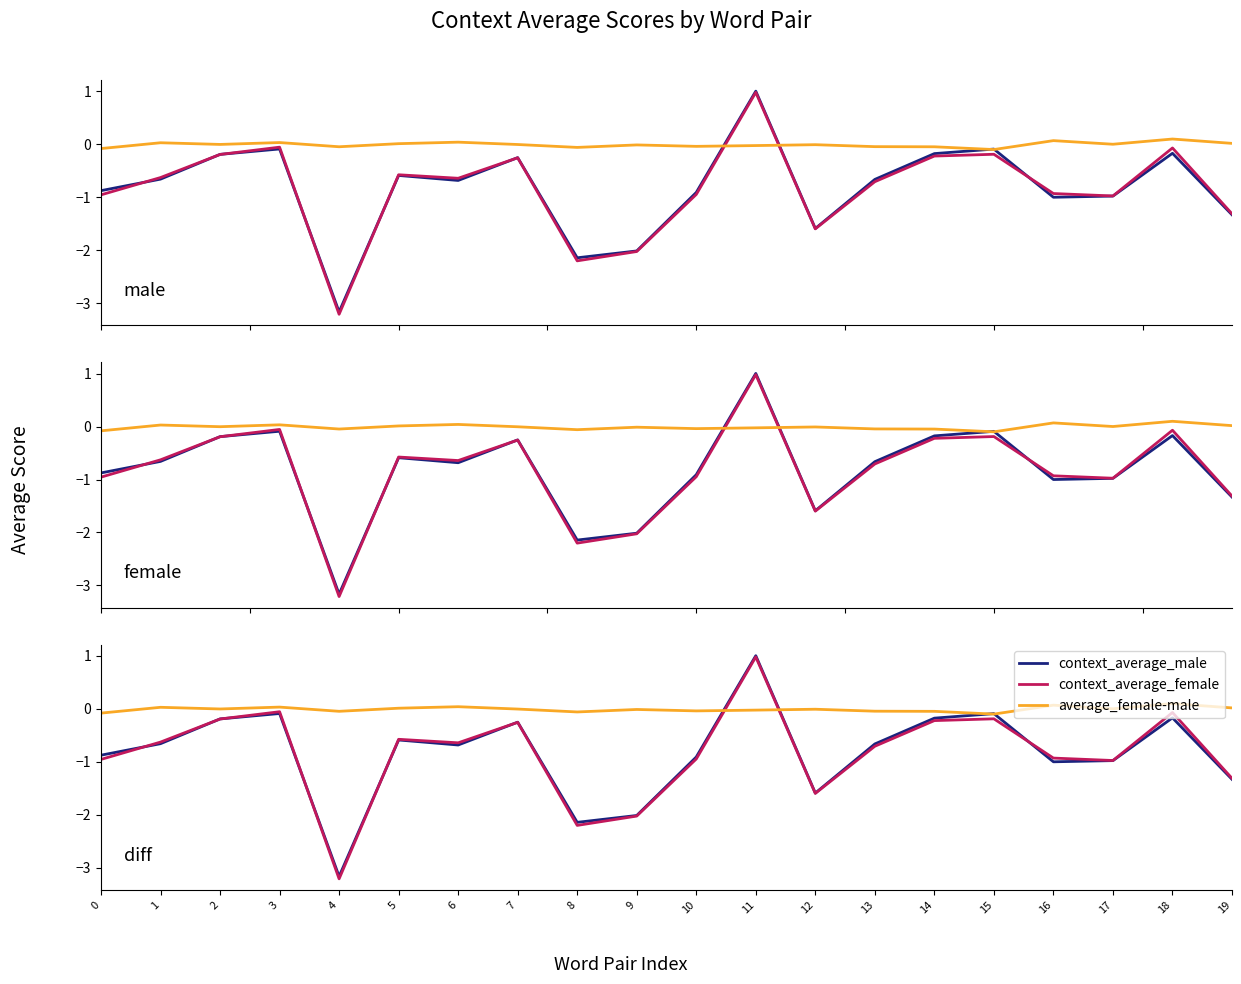

What is the sum of the context_average_male values at 2 and 18?

-0.4